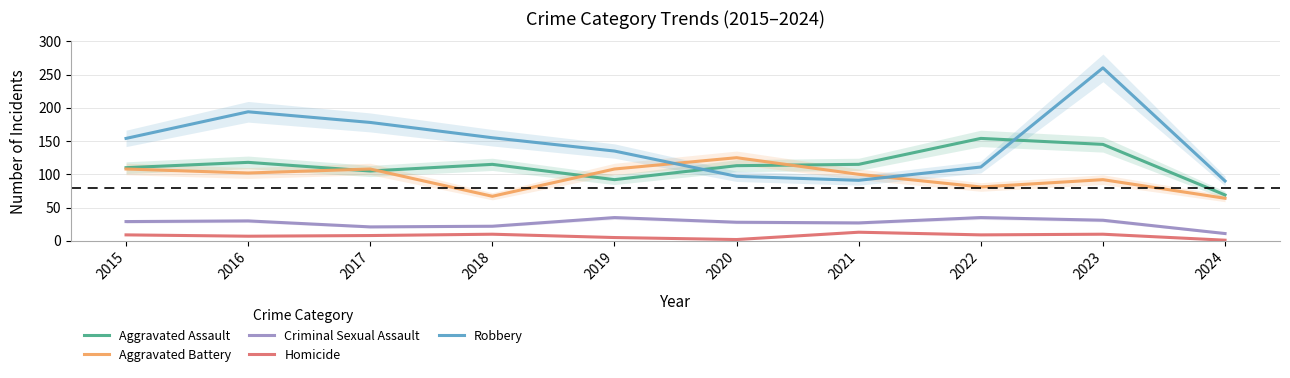

What is the value of the Aggravated Battery point at the 7th from the left?

100